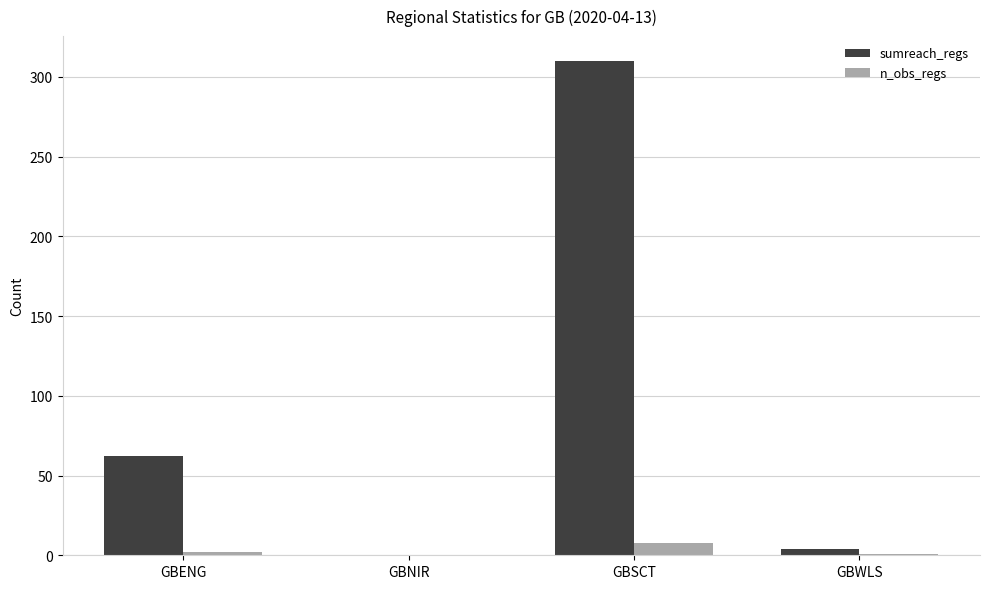

At which category is the sum across all series the highest?

GBSCT